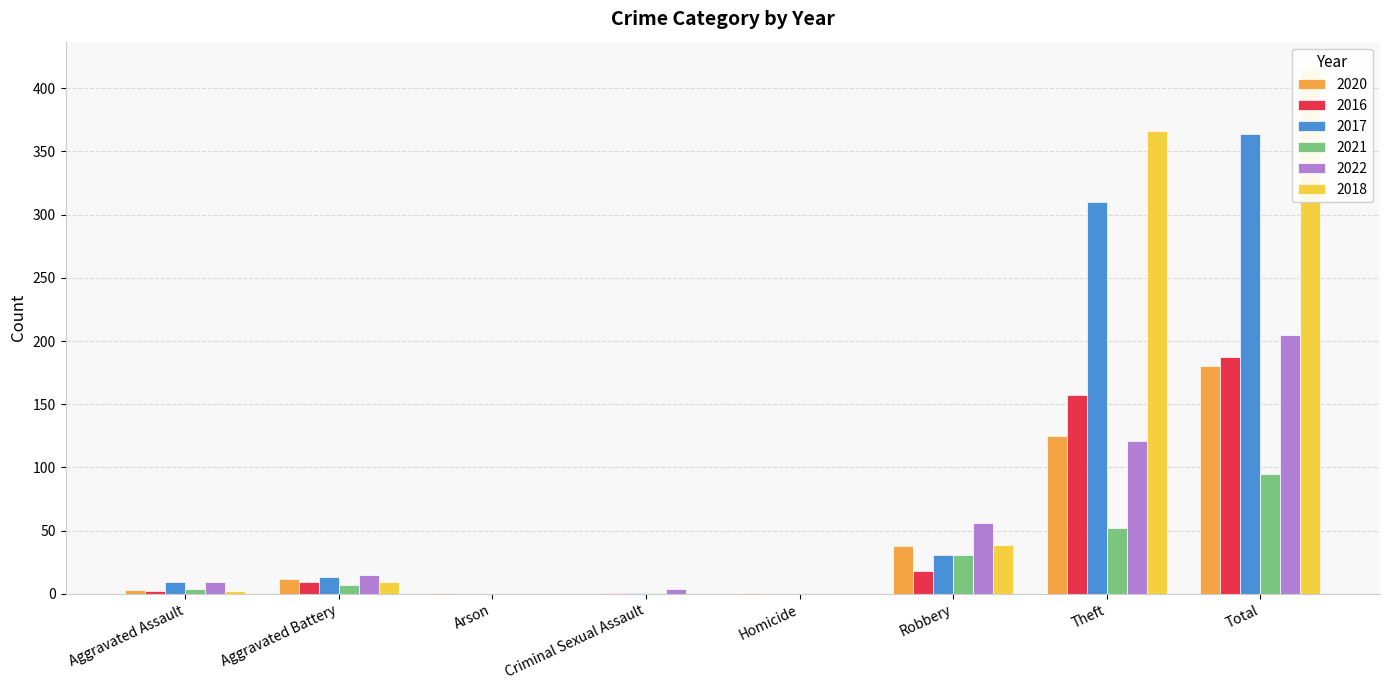

What is the total value across all series at Arson?

1